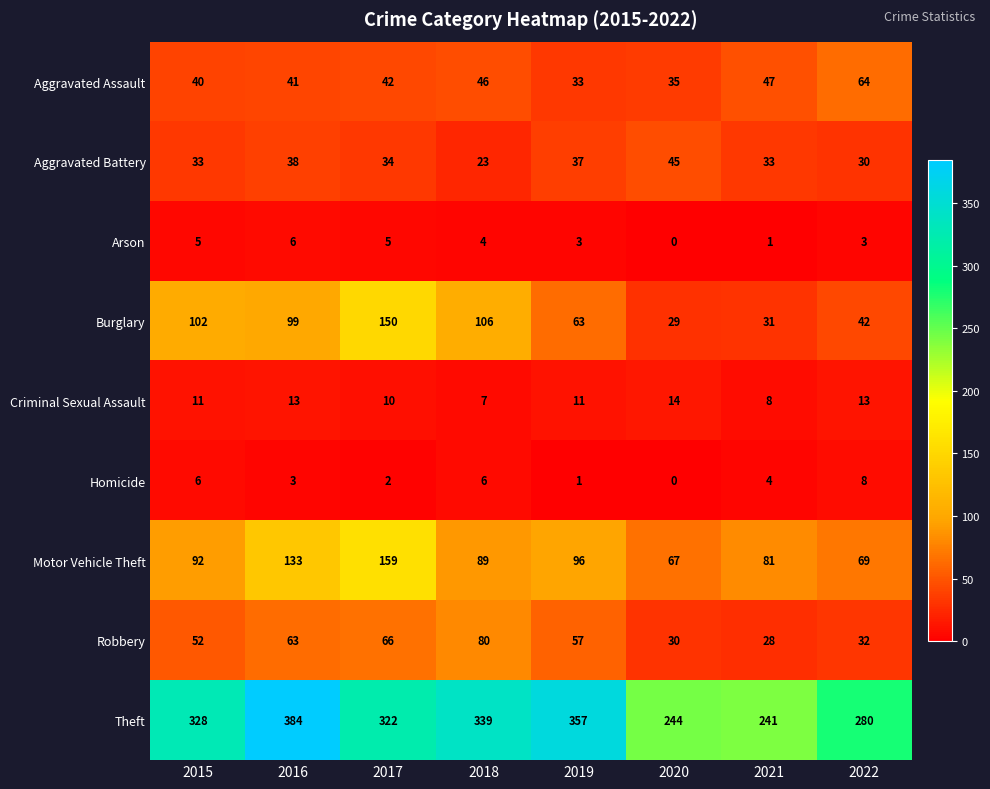

Which series has the widest spread of values?

Theft